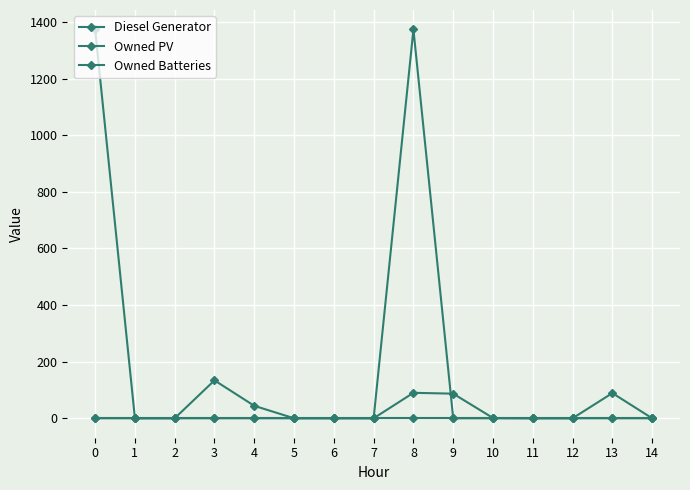

Which series has the largest range (max minus min)?

Owned Batteries